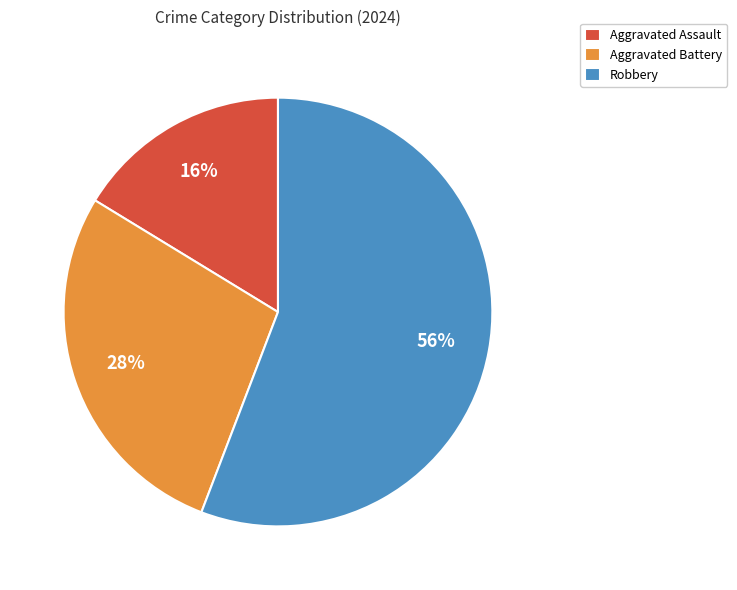

Is it true that Aggravated Assault is 9% of the pie?

False